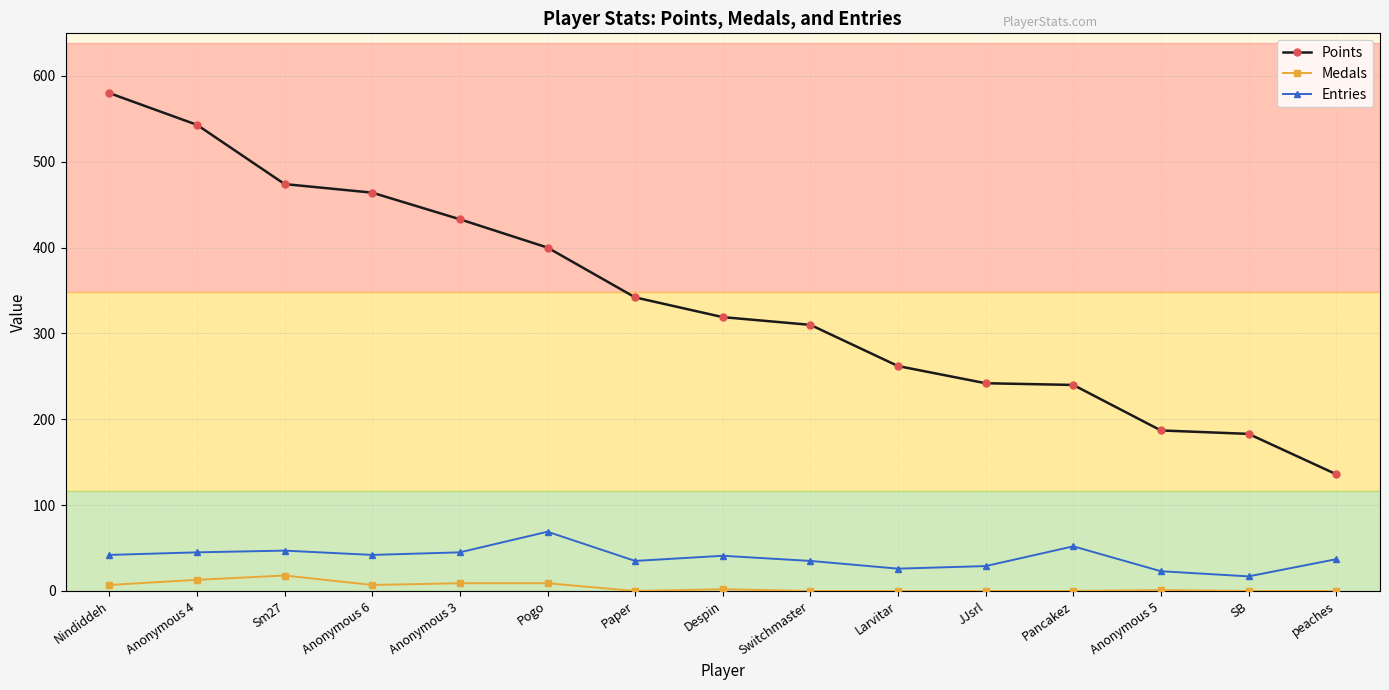

What is the label of the 2nd point from the left?

Anonymous 4